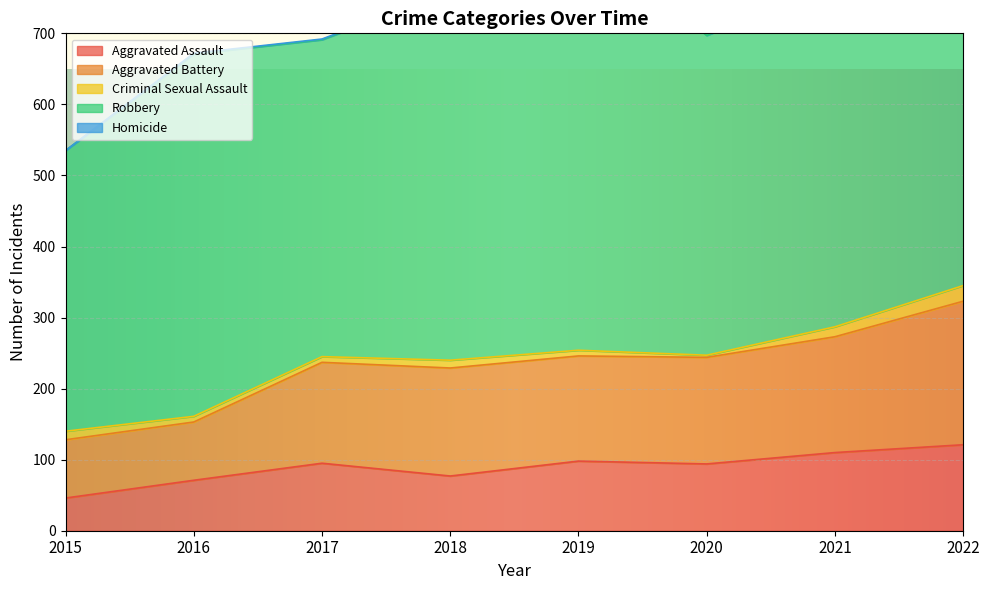

Rank the series at 2021 from lowest to highest value.

Homicide, Criminal Sexual Assault, Aggravated Assault, Aggravated Battery, Robbery